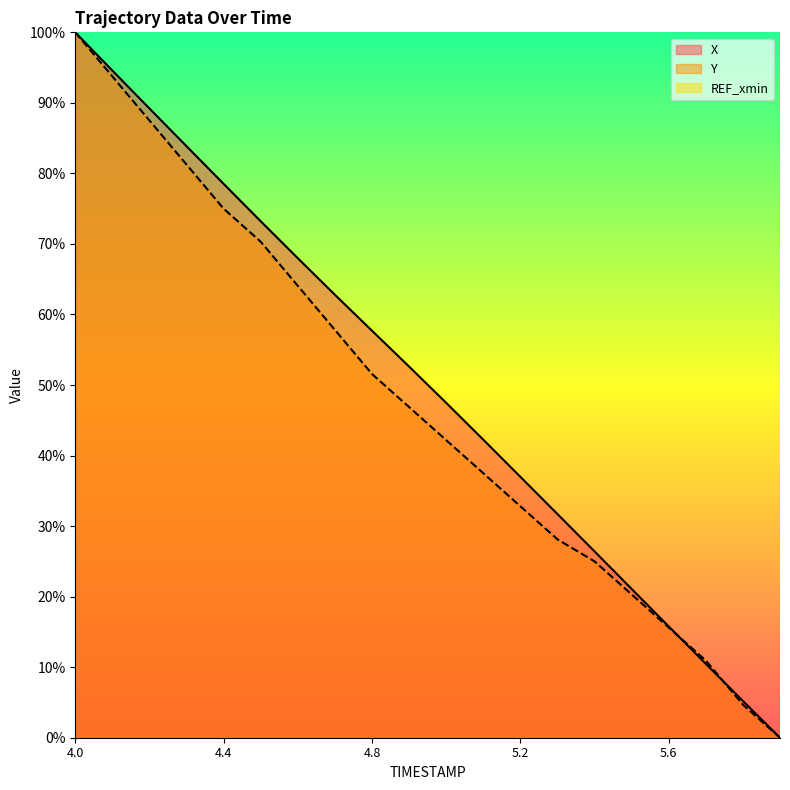

List the series in order of their overall mean, highest first.

X, Y